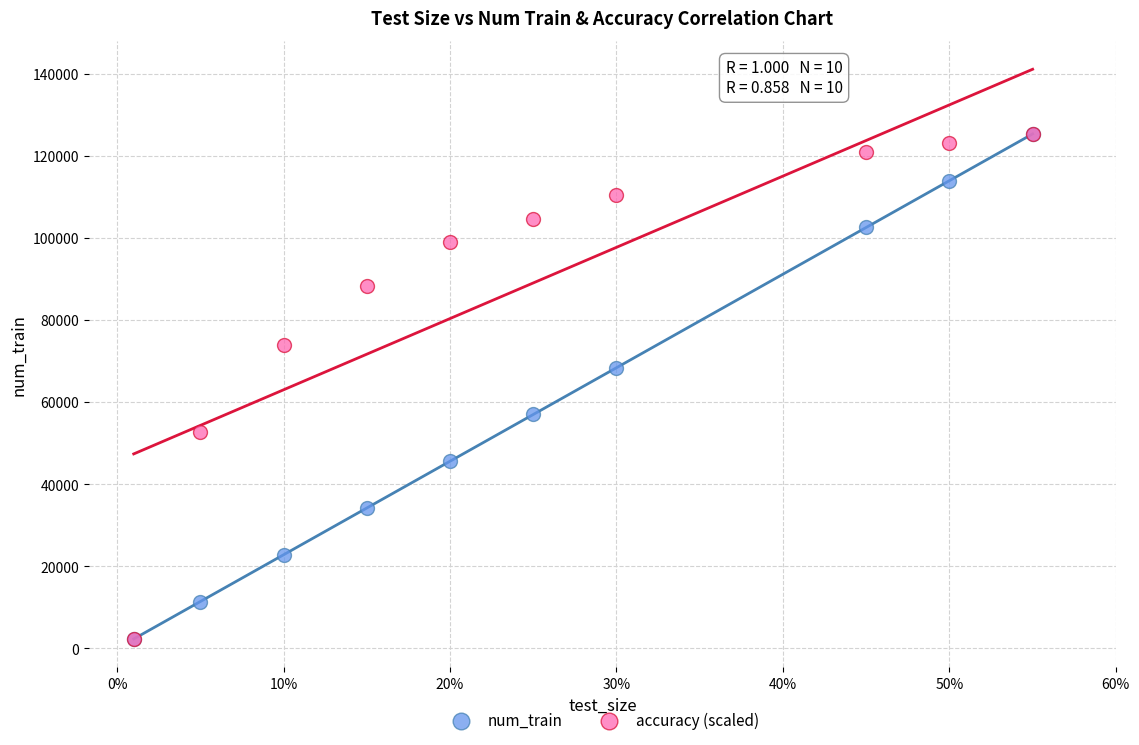

In the accuracy (scaled) series, what Y value is closest to 63816?

73850.6